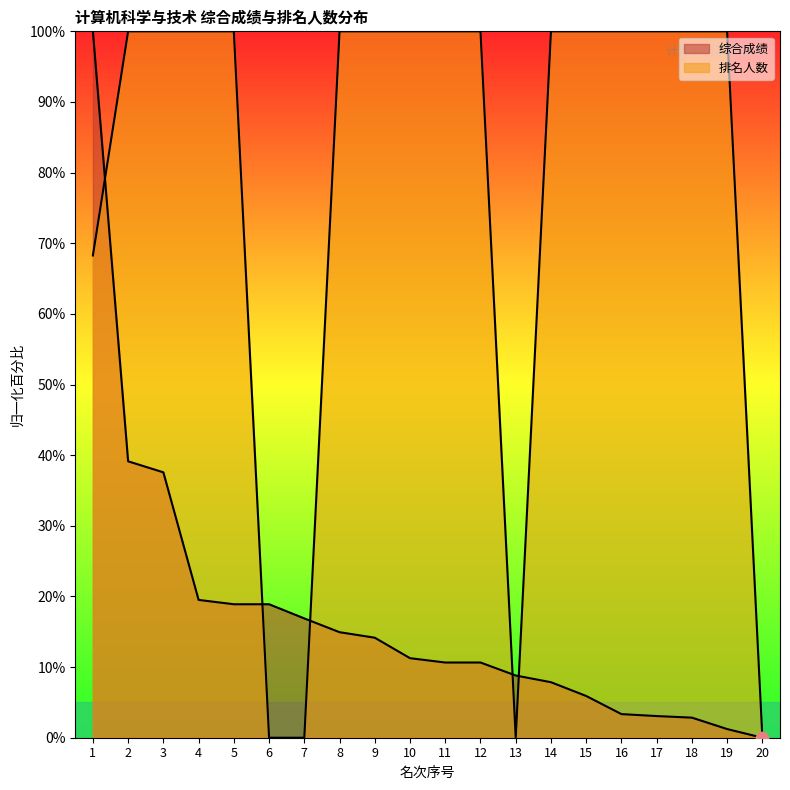

Which series has the largest total across all categories?

排名人数